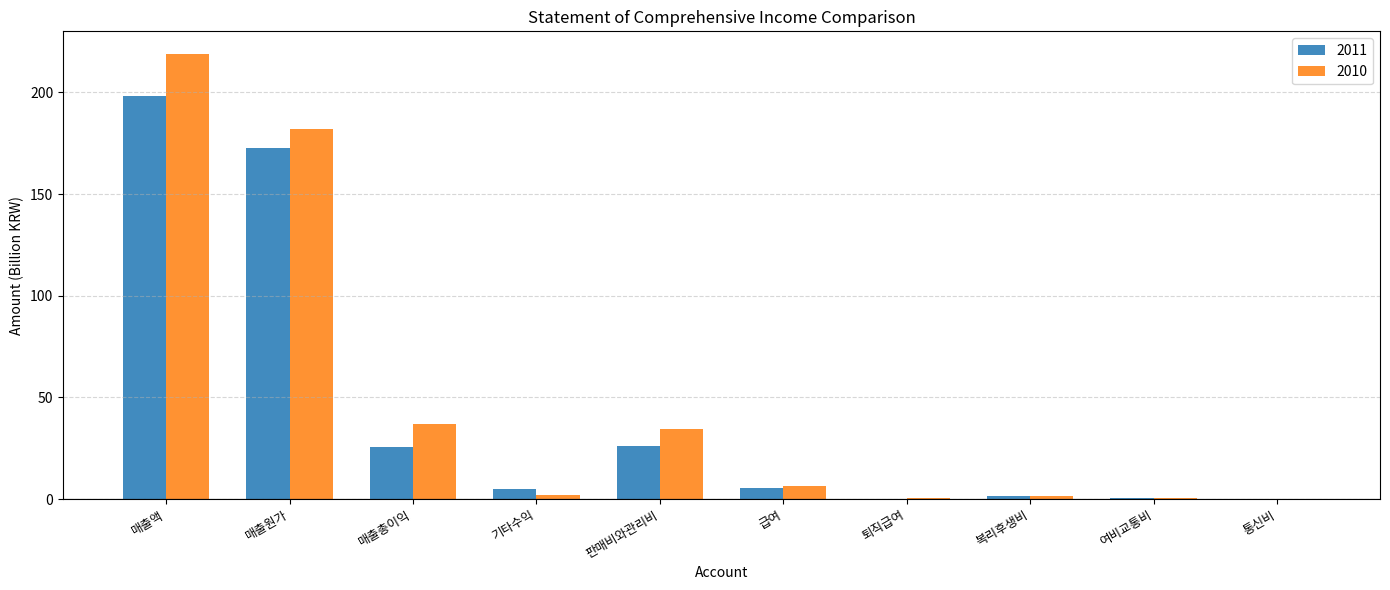

True or false: 2011 has a value of 25.6 at 매출총이익.

True